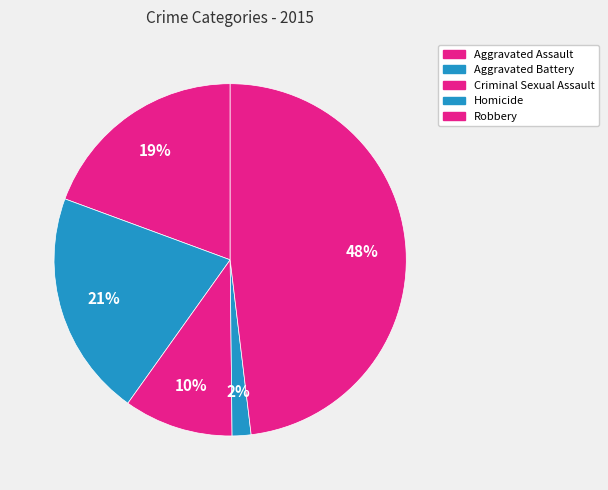

Is it true that Robbery is 48% of the pie?

True